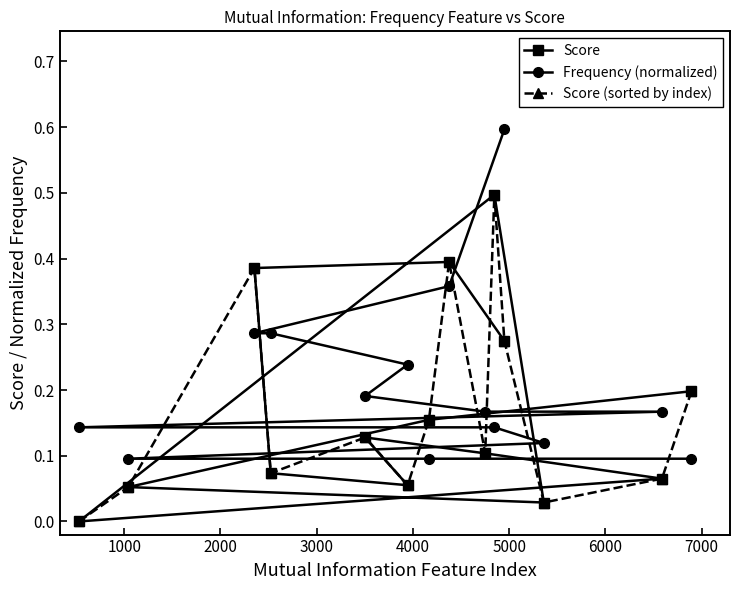

What is the highest value of the Score series?

0.5